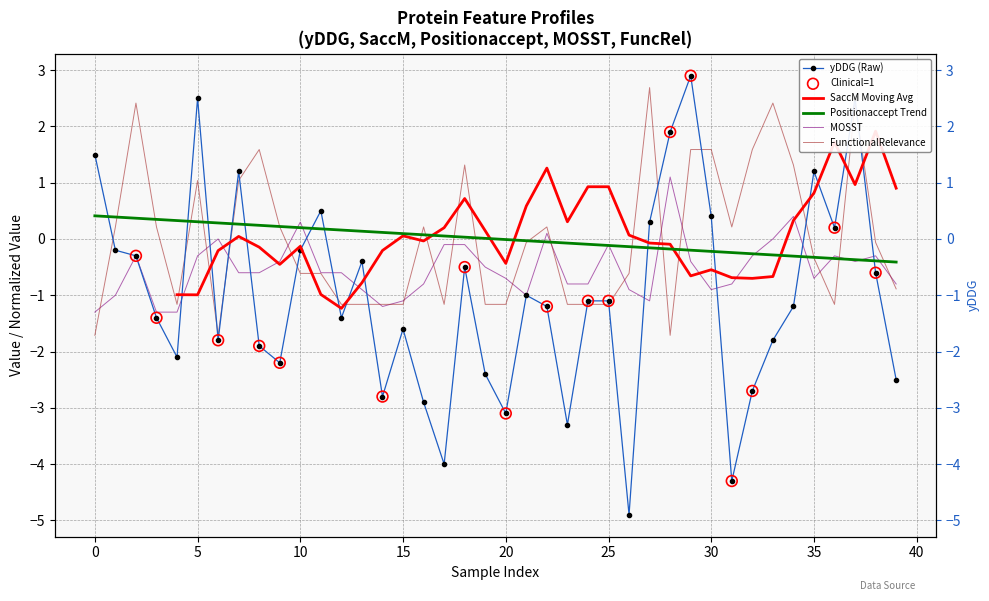

What is the total value across all series at 36?

-1.3